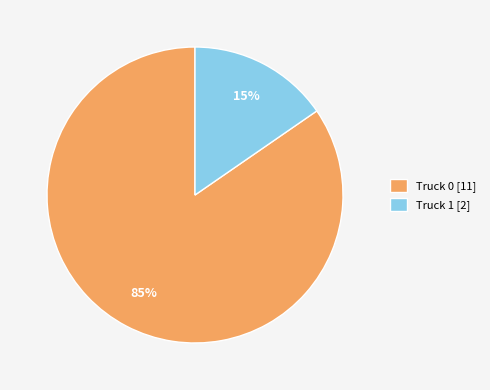

Is it true that Truck 1 is 4% of the pie?

False